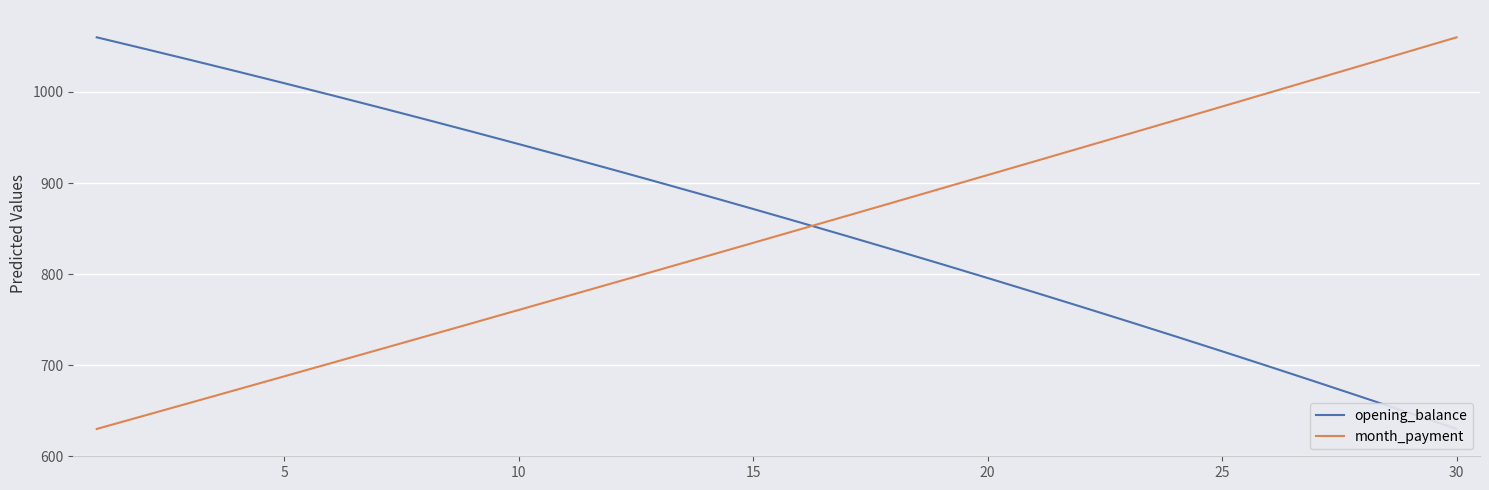

Which category has the highest value in the month_payment series?

30